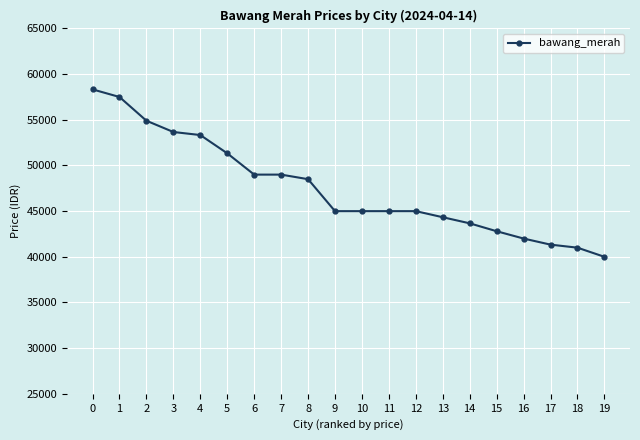

Reading left to right, extract all data points from this chart.

0=58333	1=57500	2=54900	3=53666	4=53333	5=51333	6=49000	7=49000	8=48500	9=45000	10=45000	11=45000	12=45000	13=44333	14=43666	15=42800	16=42000	17=41333	18=41000	19=40000